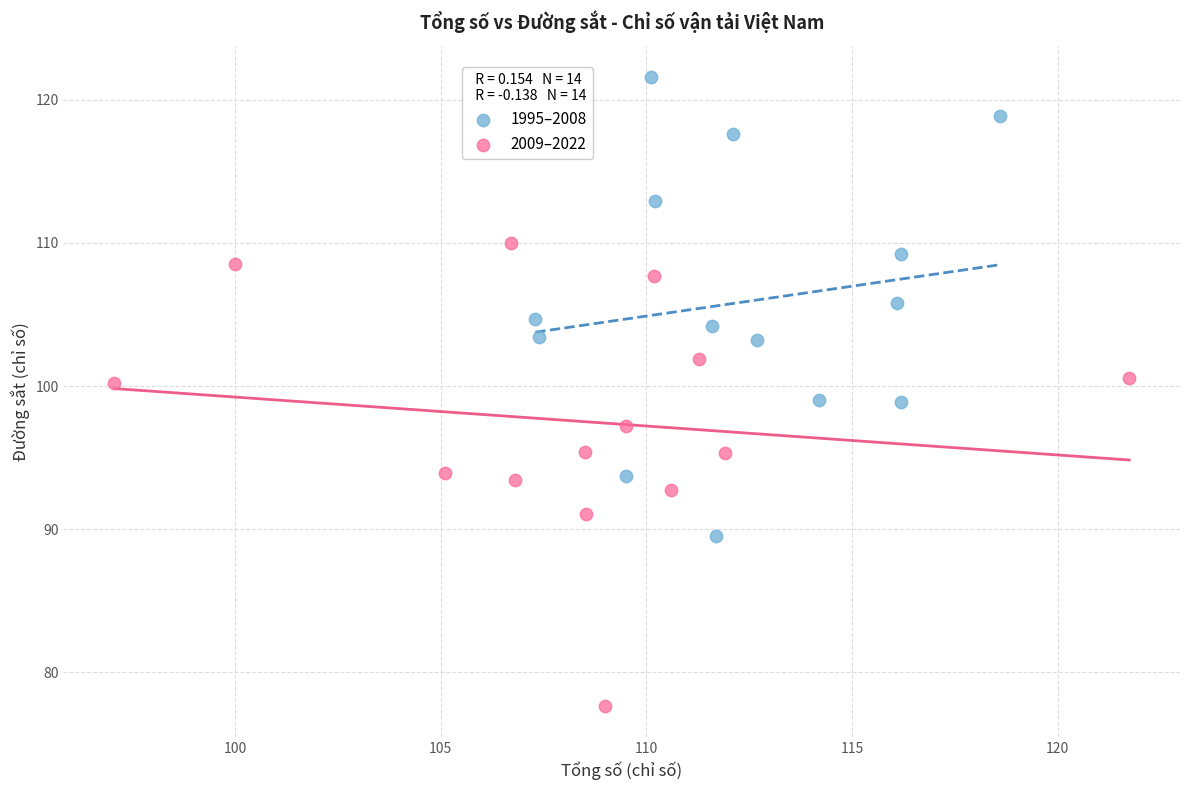

Which series contains the lowest Y value?

2009–2022